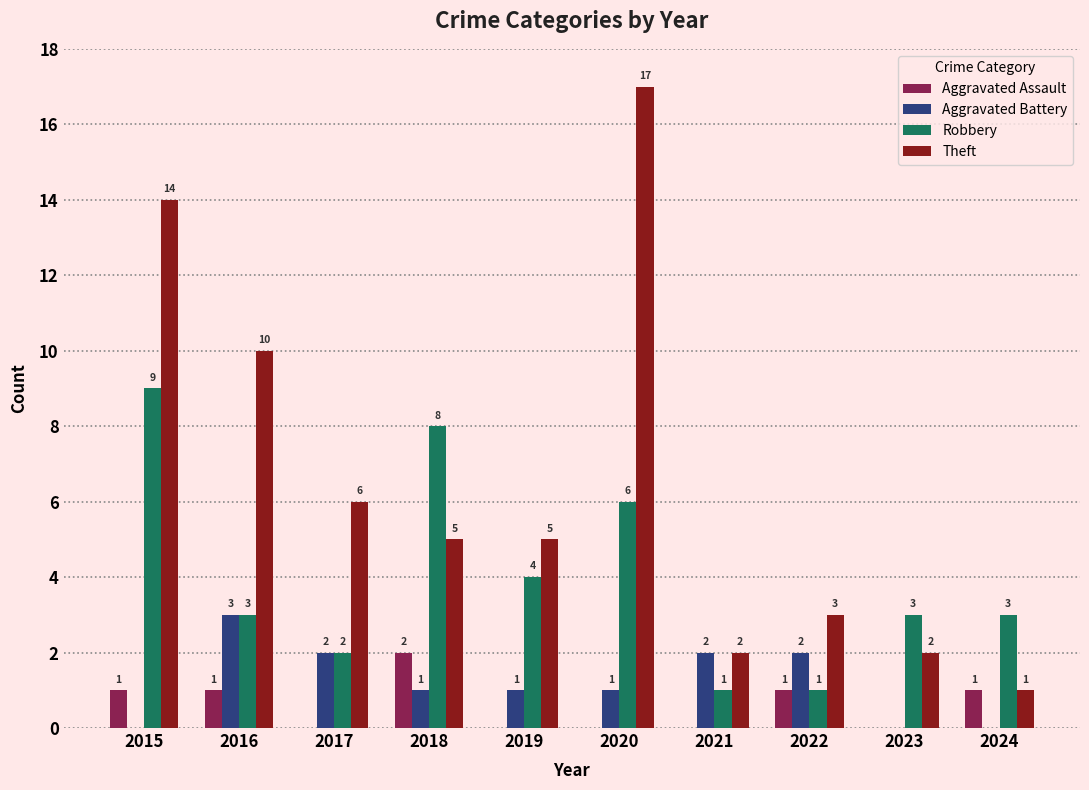

What is the total value across all series at 2024?

5